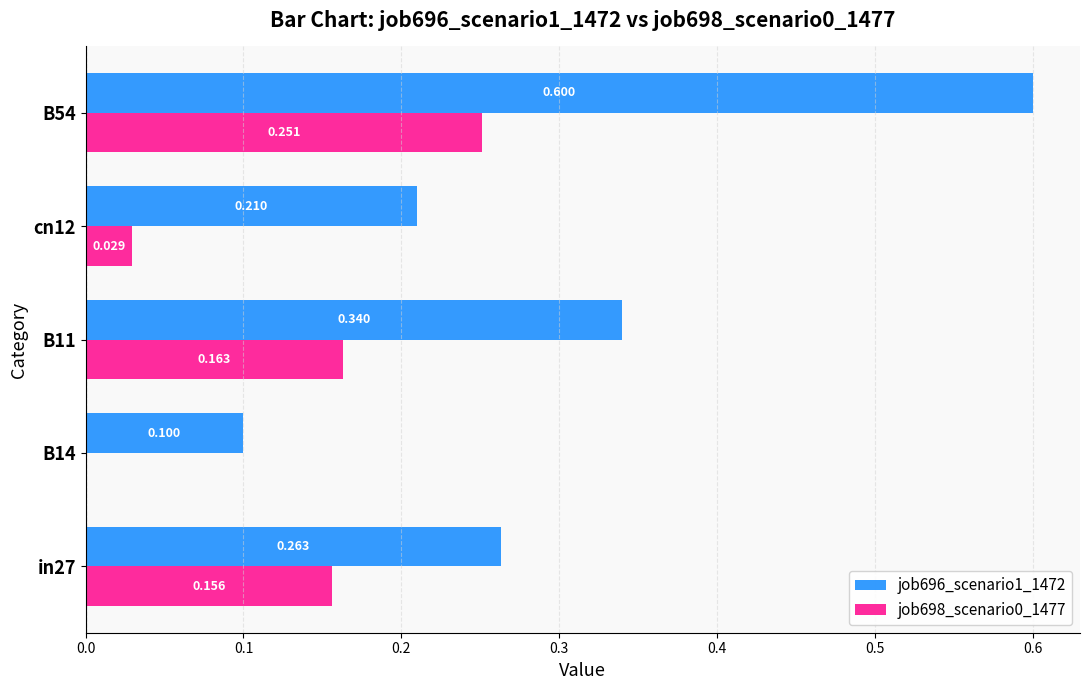

Is the value of job696_scenario1_1472 at in27 greater than the value of job698_scenario0_1477 at B54?

Yes